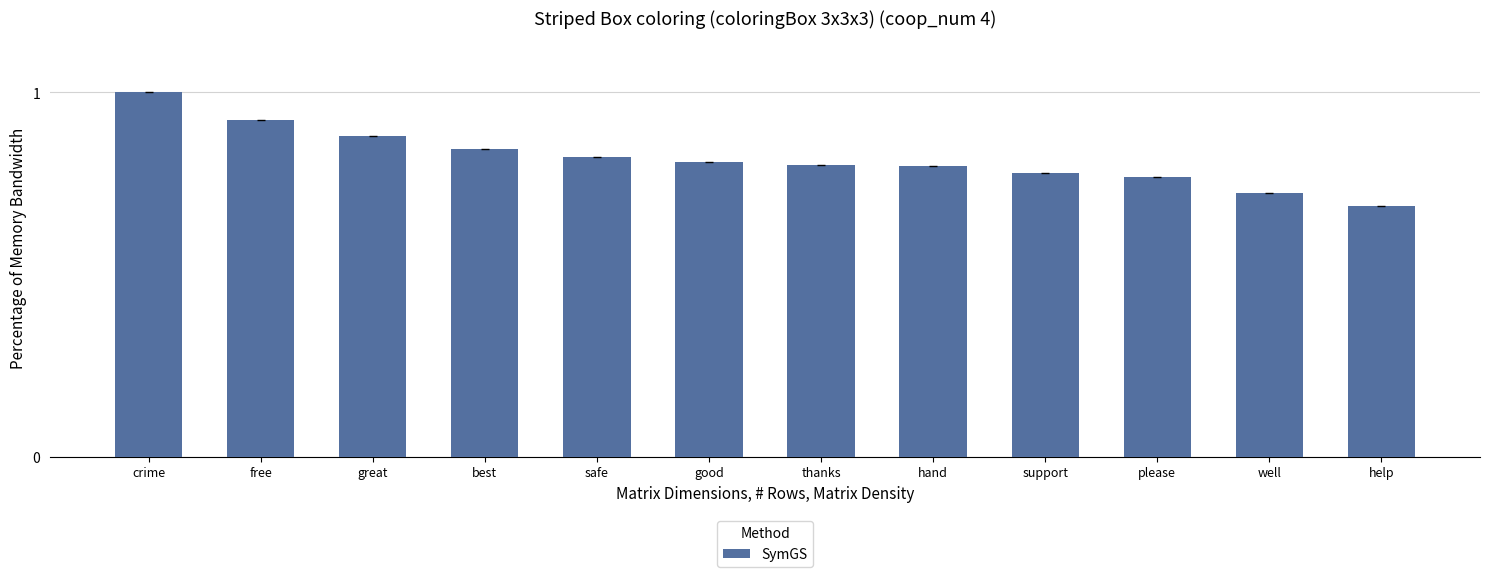

What is the sum of all values?

9.8